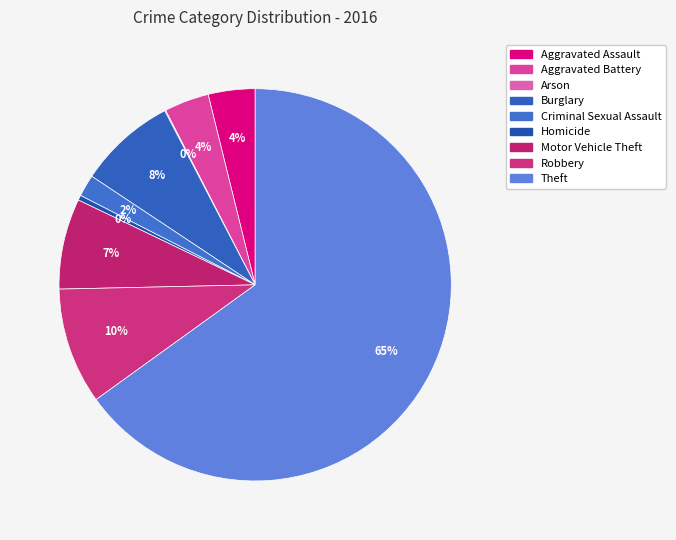

Is it true that Aggravated Battery is 4% of the pie?

True